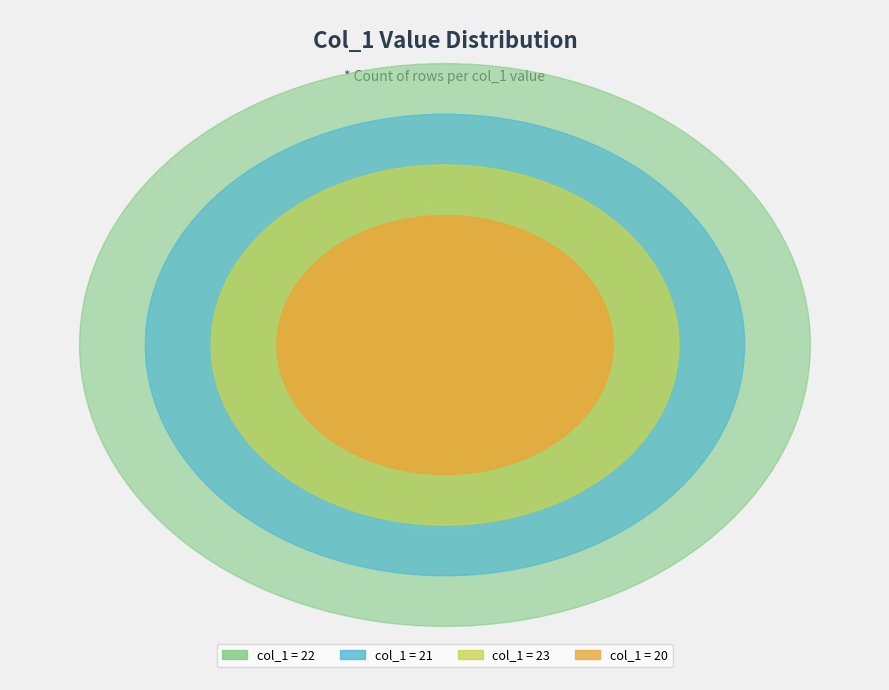

Count the number of slices in the pie.

4